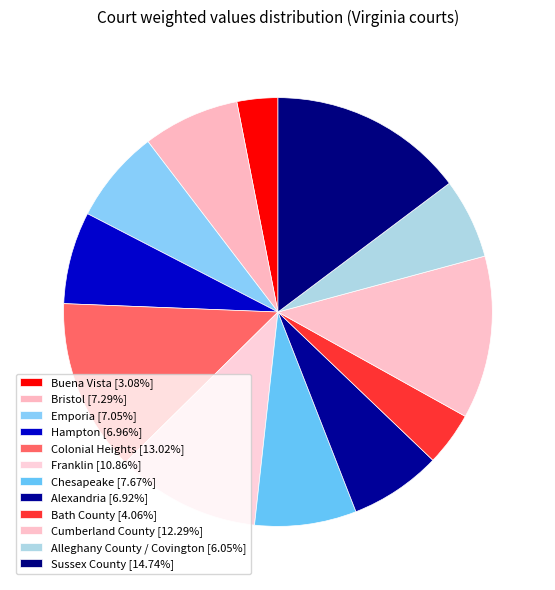

Count the number of slices in the pie.

12